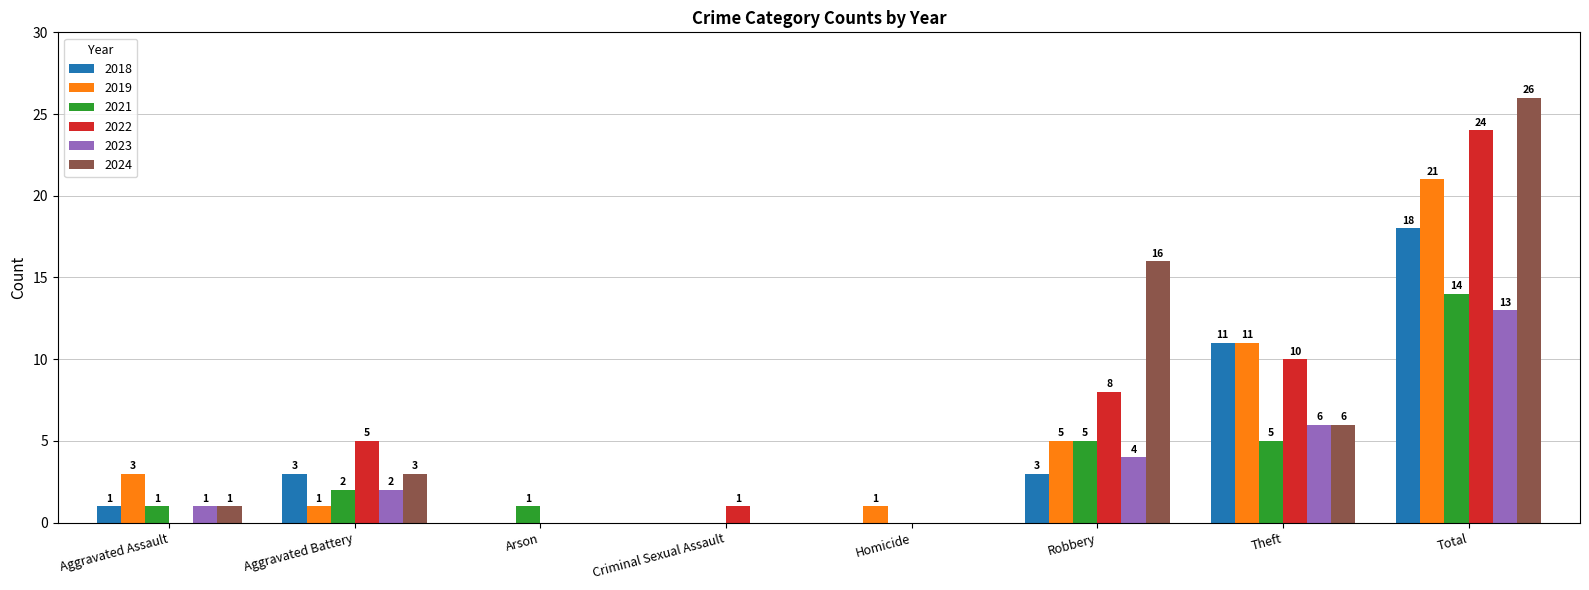

Between Aggravated Assault and Arson, which series saw the biggest shift?

2019